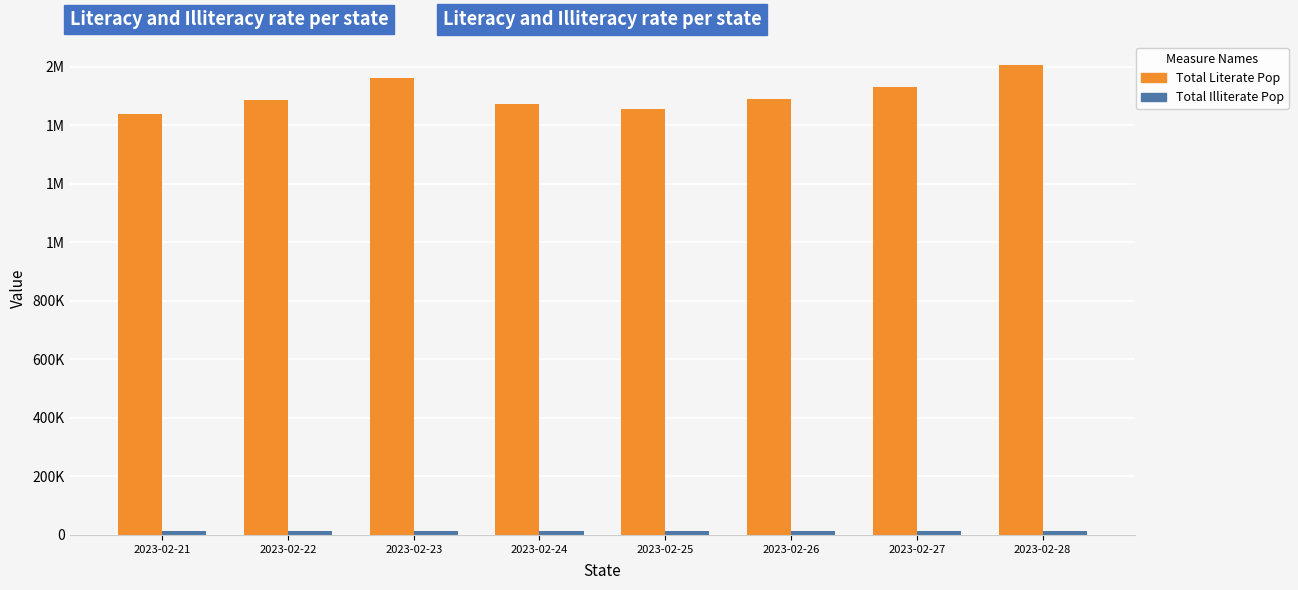

Does the chart contain any negative values?

No